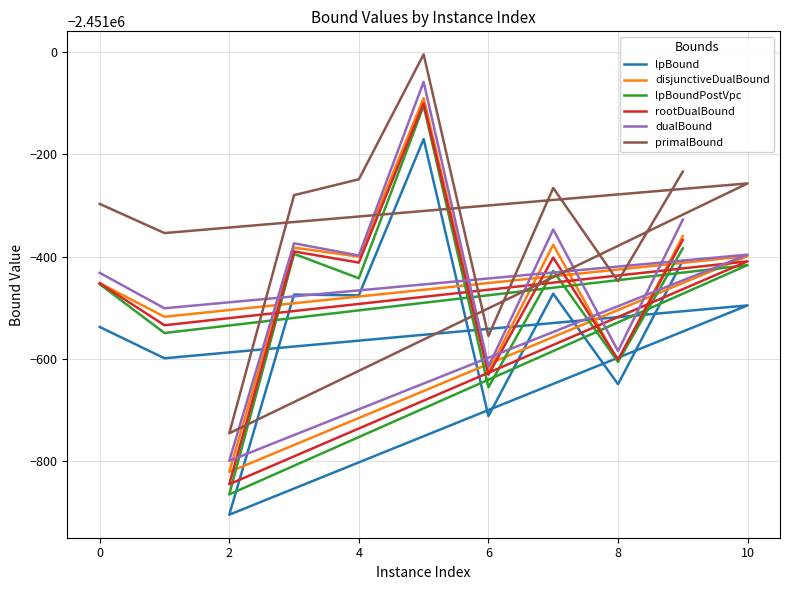

How many categories are shown in the chart?

11